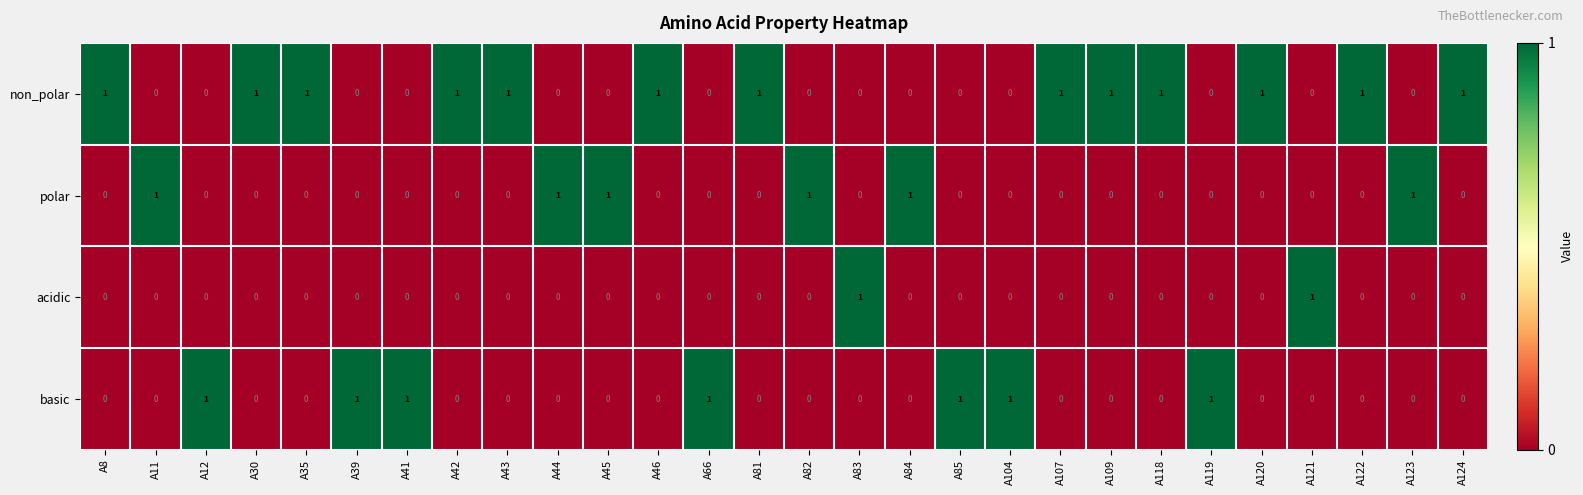

The basic series shows 0 at A82. True or false?

True